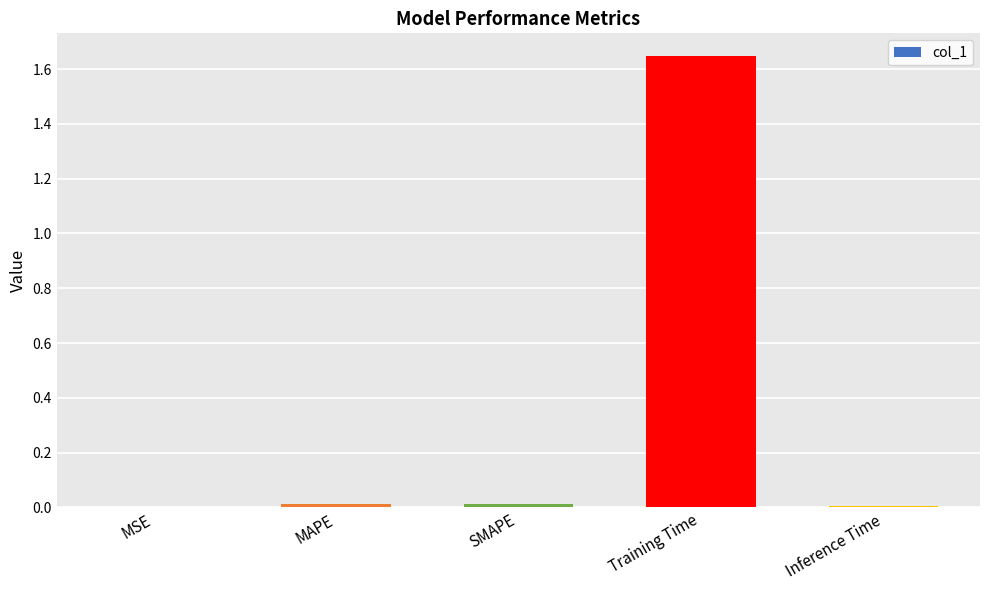

Which category has the highest value across all series?

Training Time